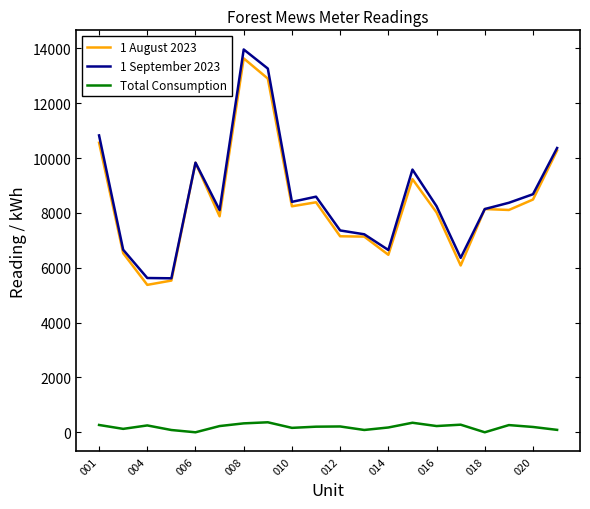

How many interior local peaks does the 1 August 2023 series have?

5